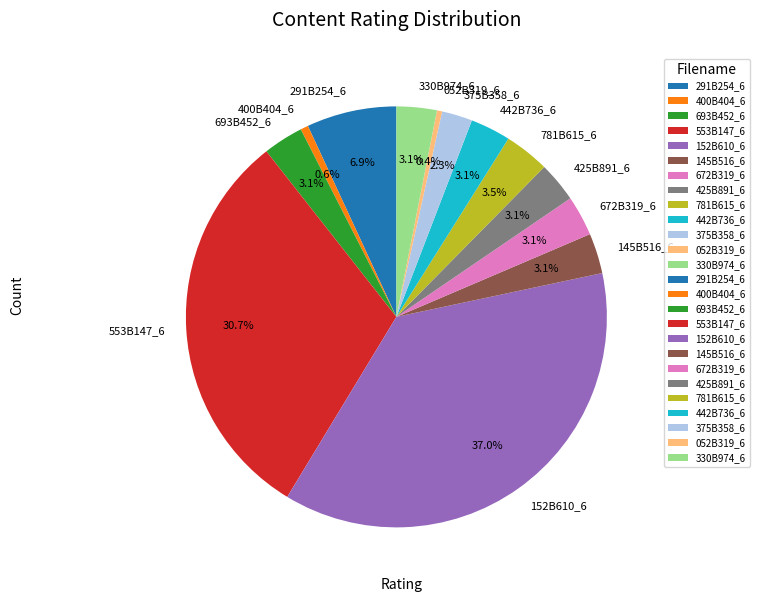

Combined, do 145B516_6 and 330B974_6 account for over 50%?

No